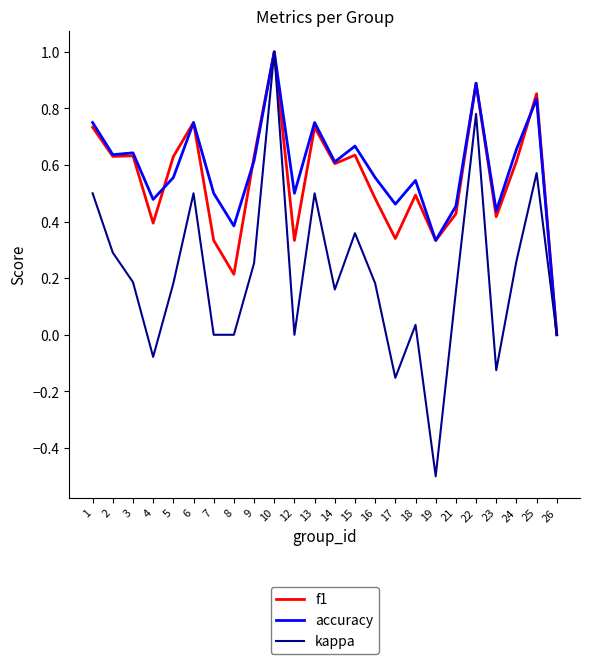

How many series are shown in this chart?

3